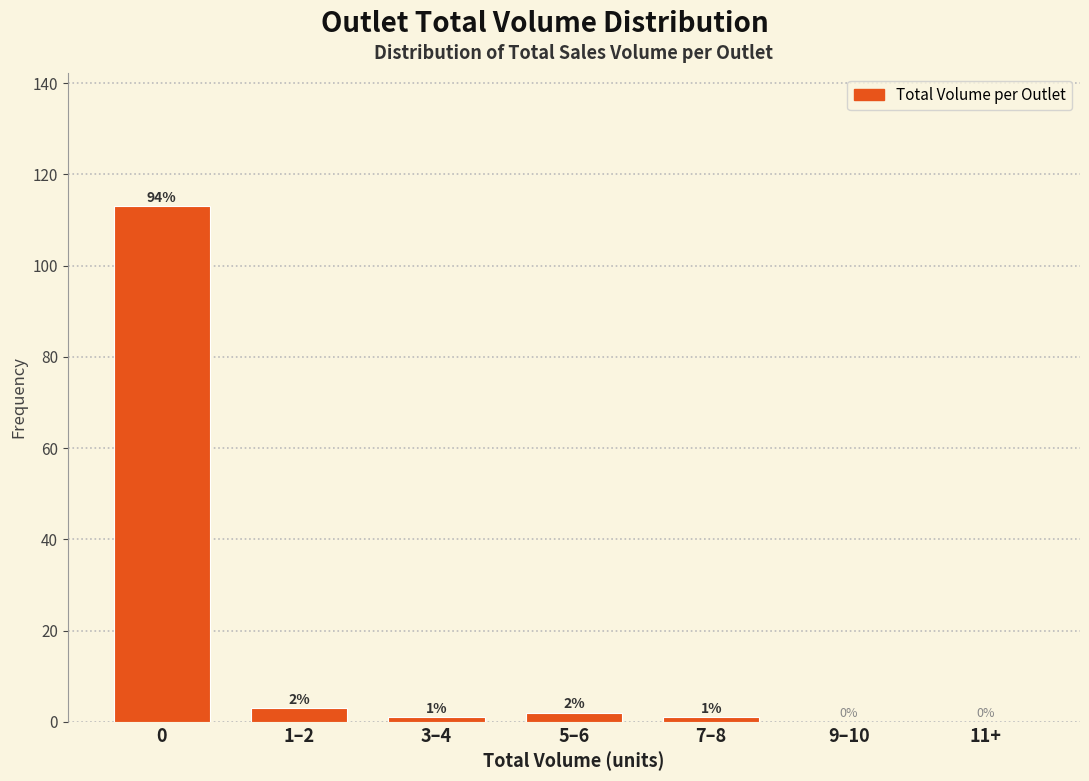

Reading left to right, what are all the values shown in this chart?

0=113	1–2=3	3–4=1	5–6=2	7–8=1	9–10=0	11+=0